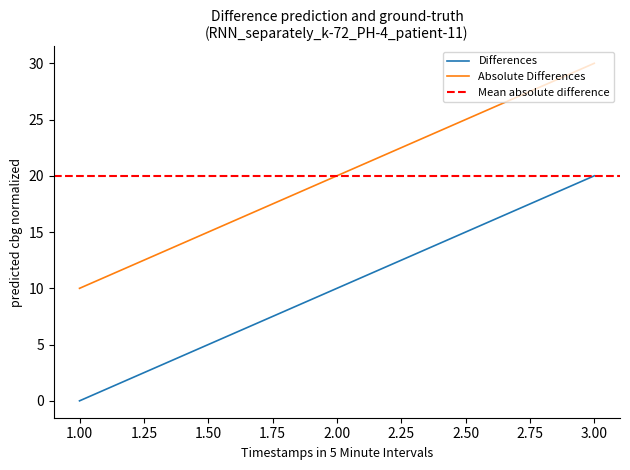

True or false: e has a value of 10 at 3.

False